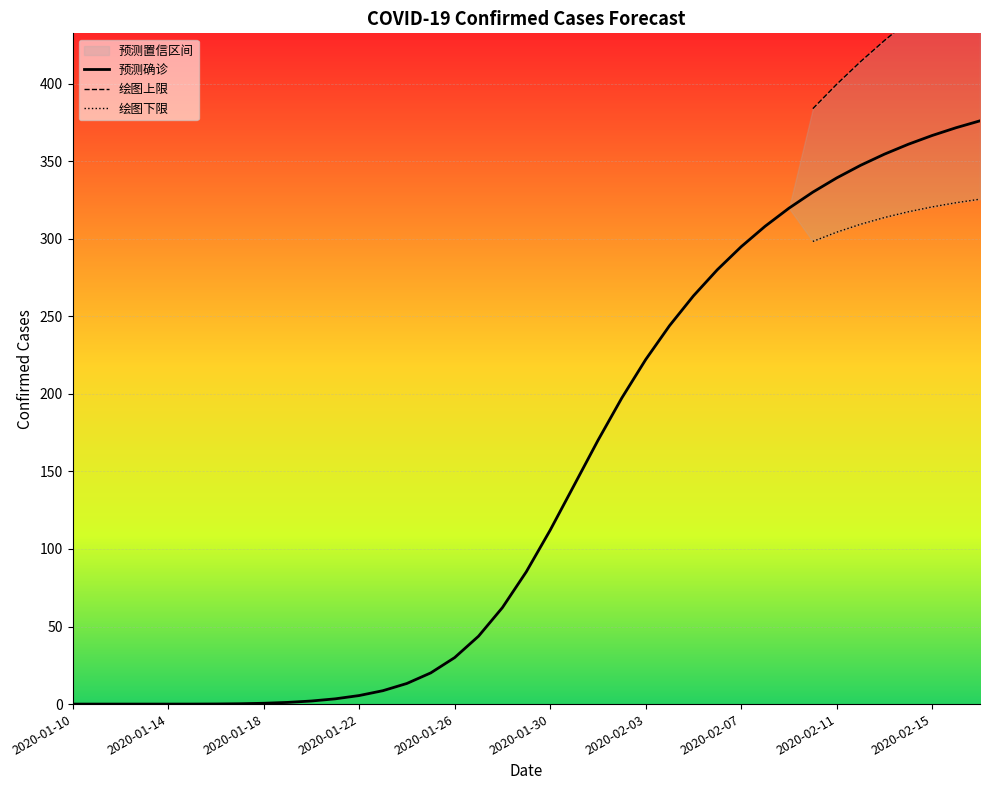

At which label is 绘图上限 closest to 48?

2020-02-10